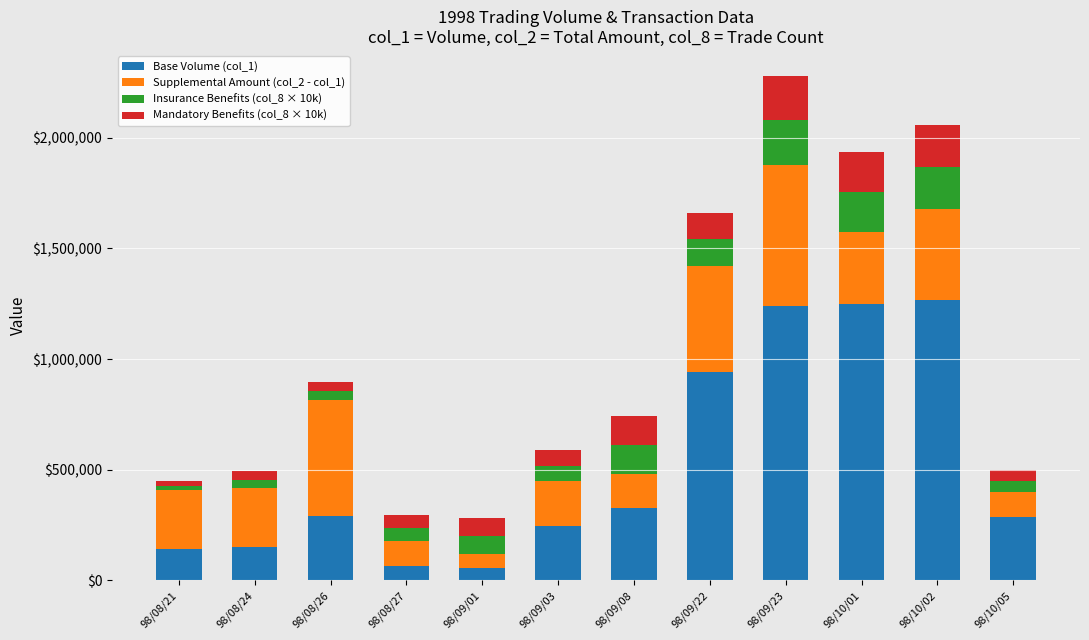

The value of Base Volume (col_1) at 98/08/26 is 118513. True or false?

False